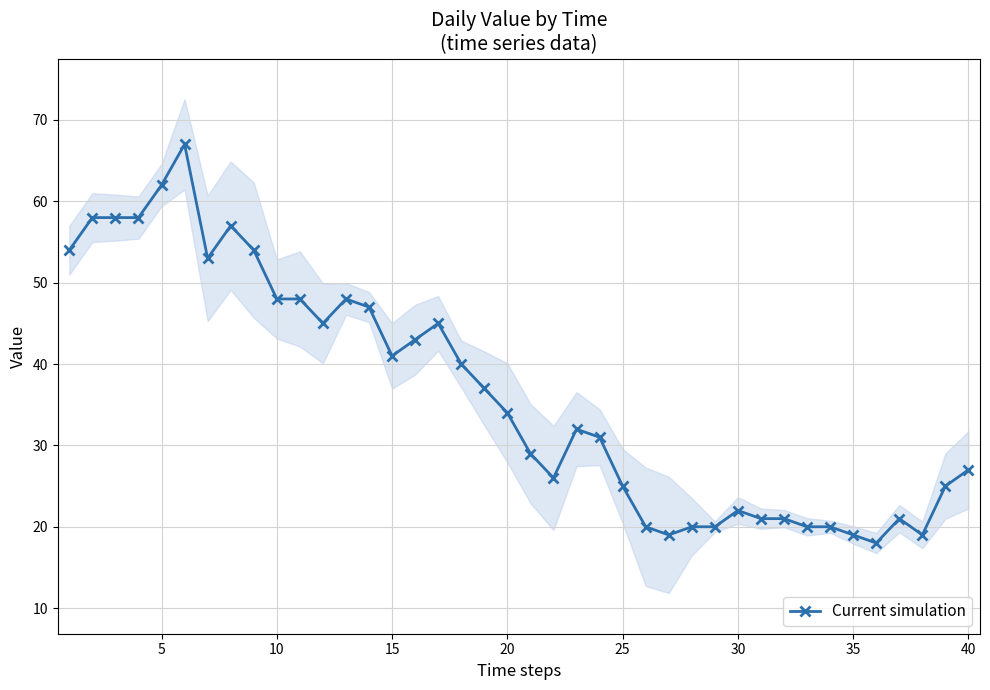

What is the highest value of the Current simulation series?

67